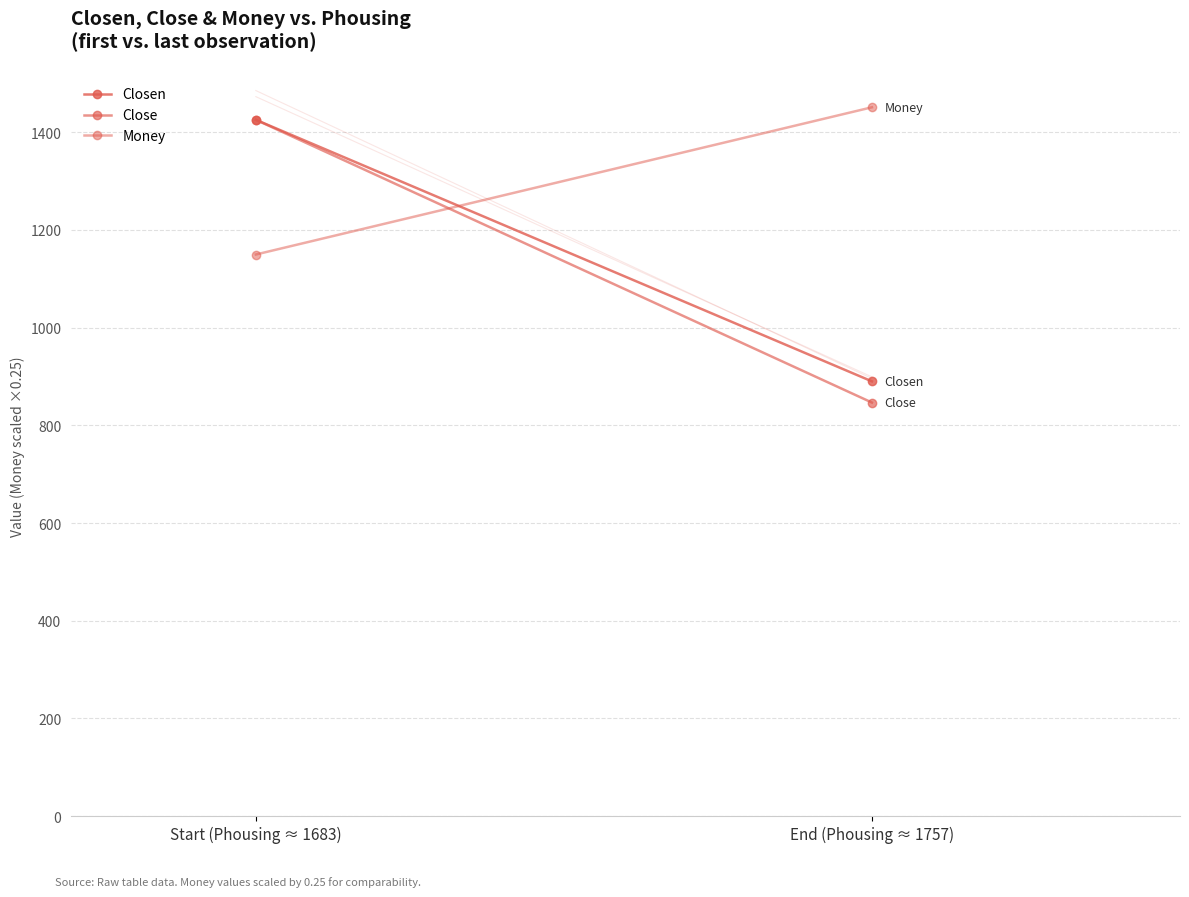

Is this an area chart (filled region under the line)?

No